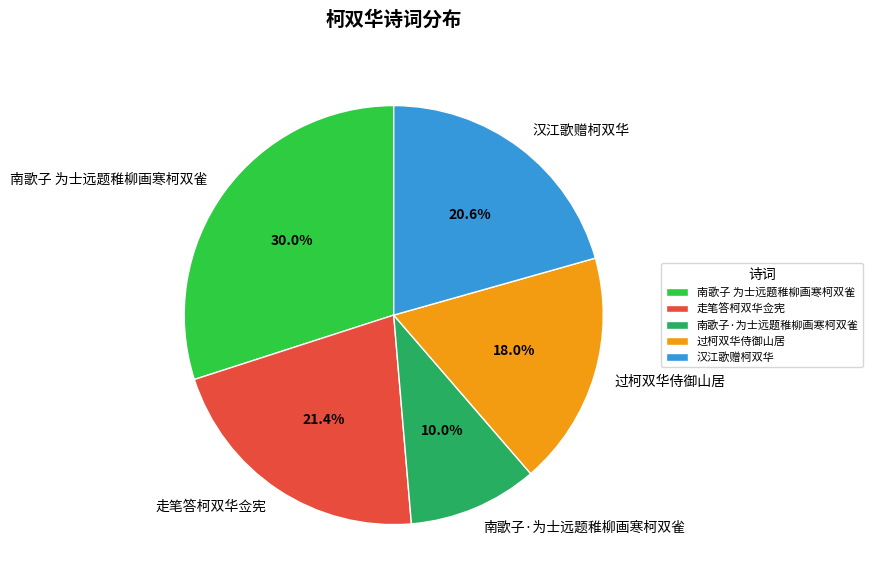

What percentage is NOT represented by 过柯双华侍御山居?

82.0%